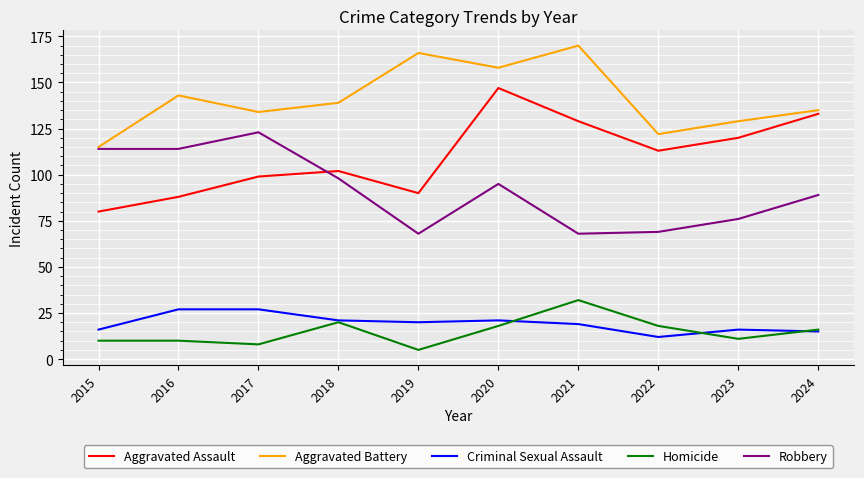

Where does the Aggravated Battery series first go above 139?

2016